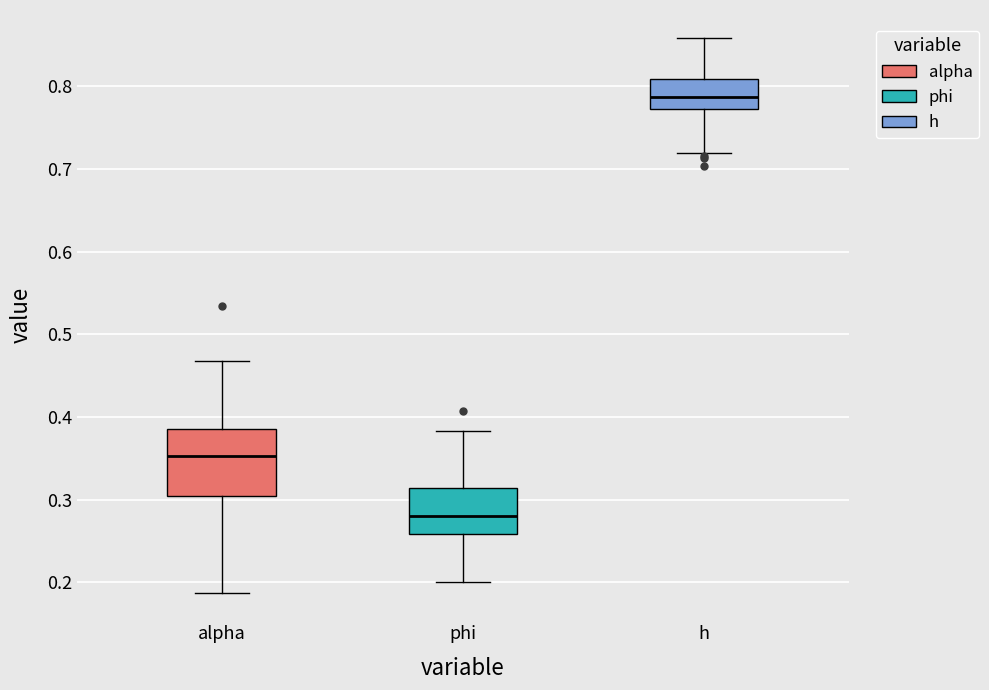

Reading left to right, read every box against the y-axis: the position of its median line, the range the box covers, and the ends of its whiskers. The values are not printed on the chart, so give them approximately, as read against the axis.

alpha: median 0.35, box 0.30 to 0.39, whiskers 0.19 to 0.47
phi: median 0.28, box 0.26 to 0.31, whiskers 0.20 to 0.38
h: median 0.79, box 0.77 to 0.81, whiskers 0.72 to 0.86